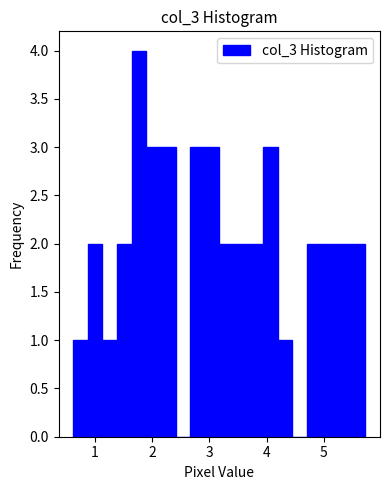

Around what value on the x-axis is the tallest bar? Give the approximate position of its centre, as read against the axis.

1.8